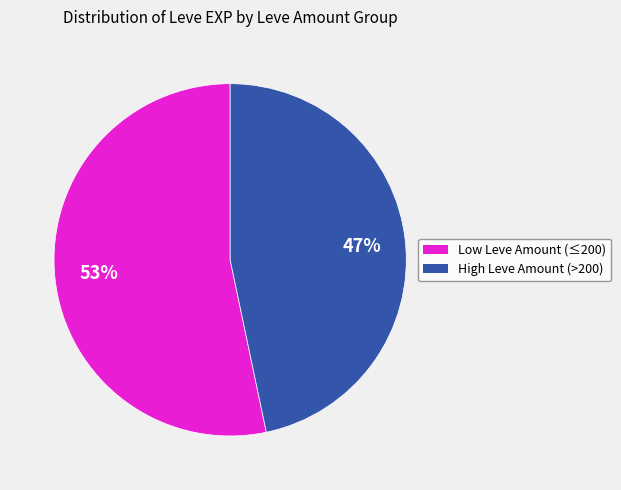

Is there any slice that represents more than half of the pie?

Yes